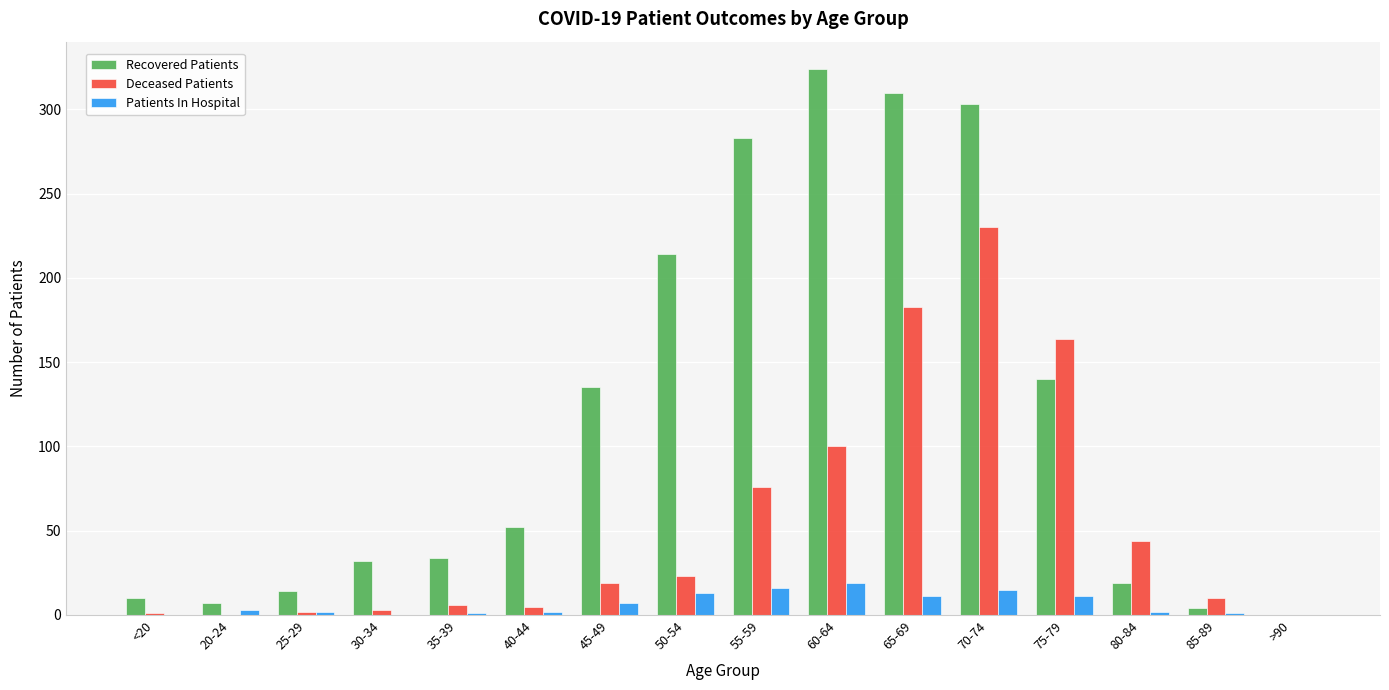

At which label is Deceased Patients closest to 115?

60-64